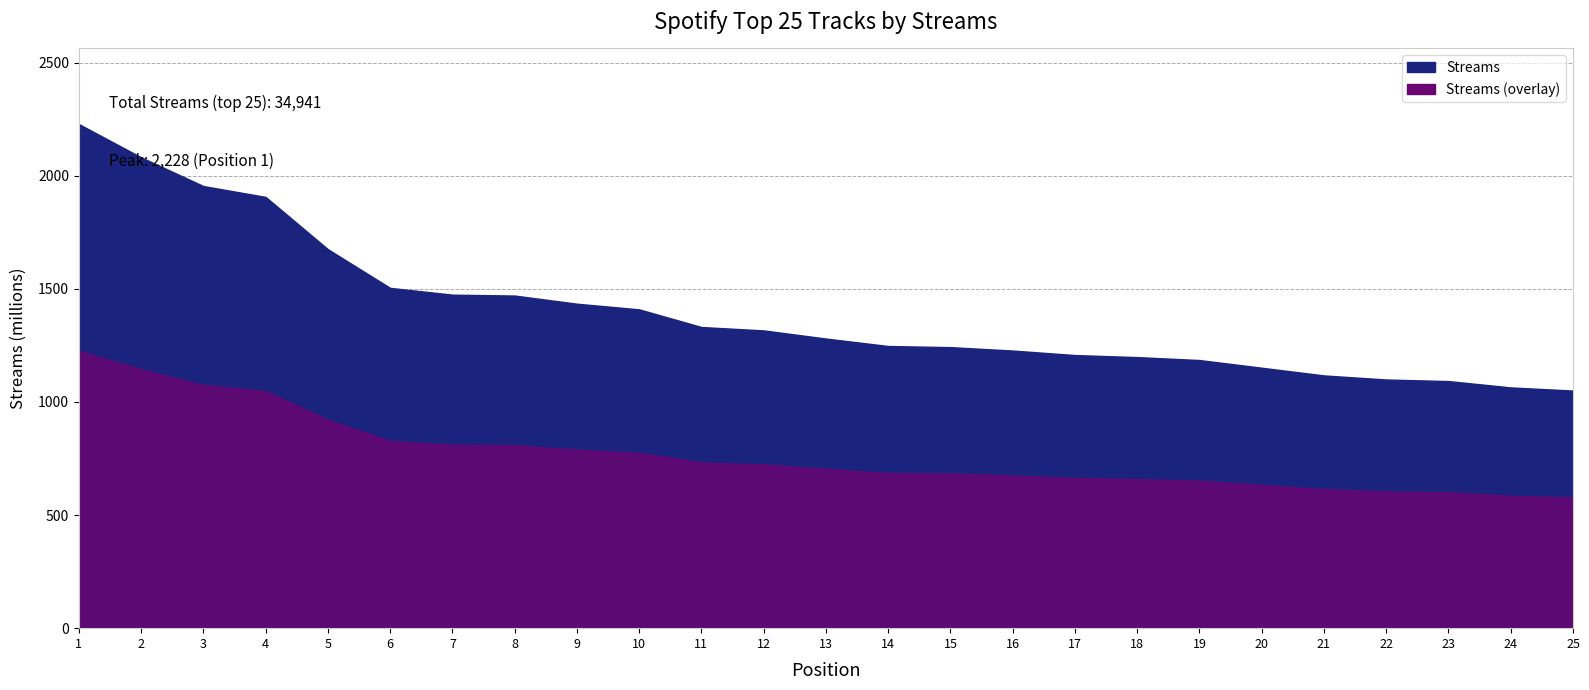

What is the change in value from 7 to 11?

-143